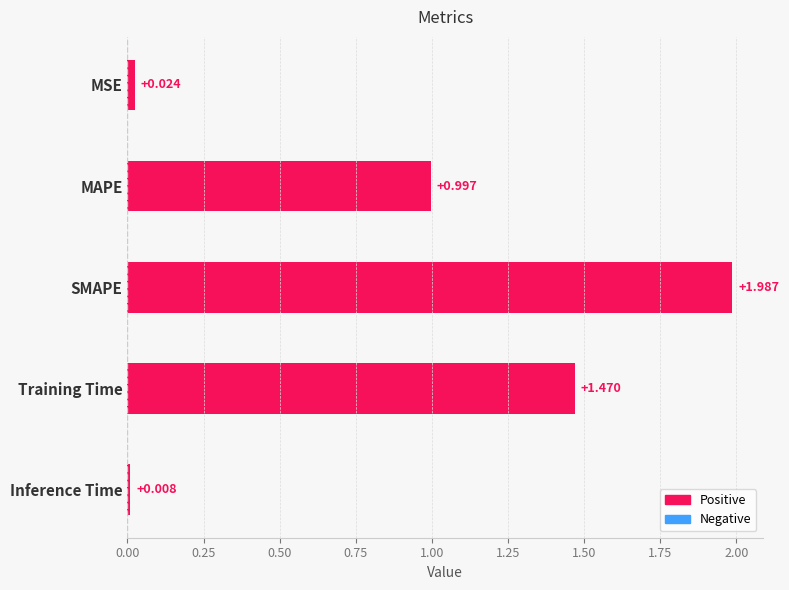

Which has a higher value, Training Time or Inference Time?

Training Time